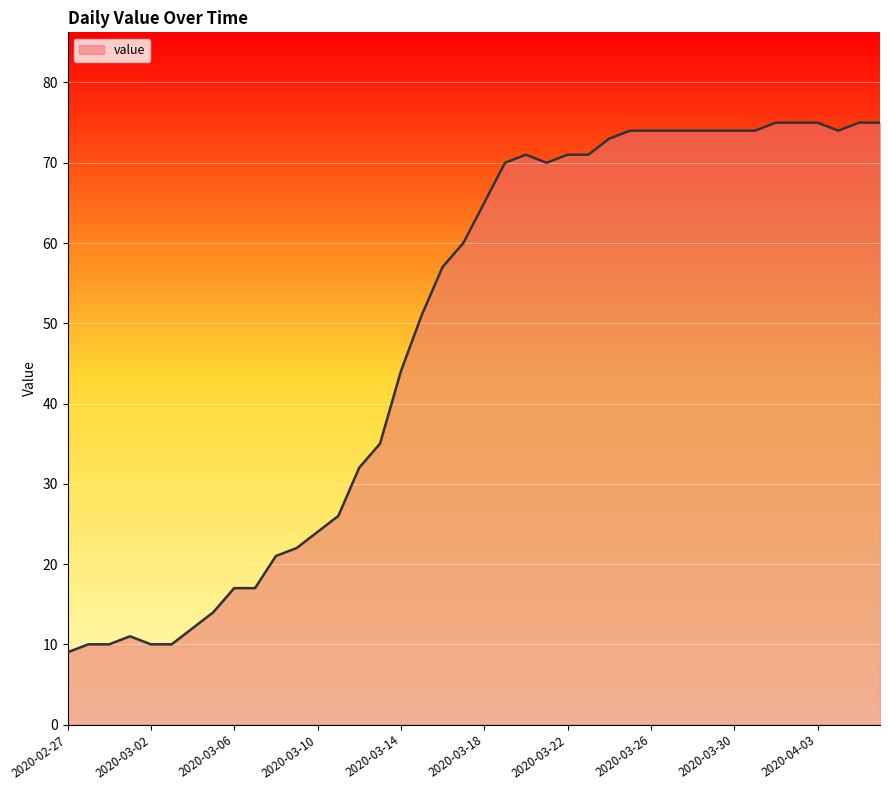

What is the maximum value shown in the chart?

75